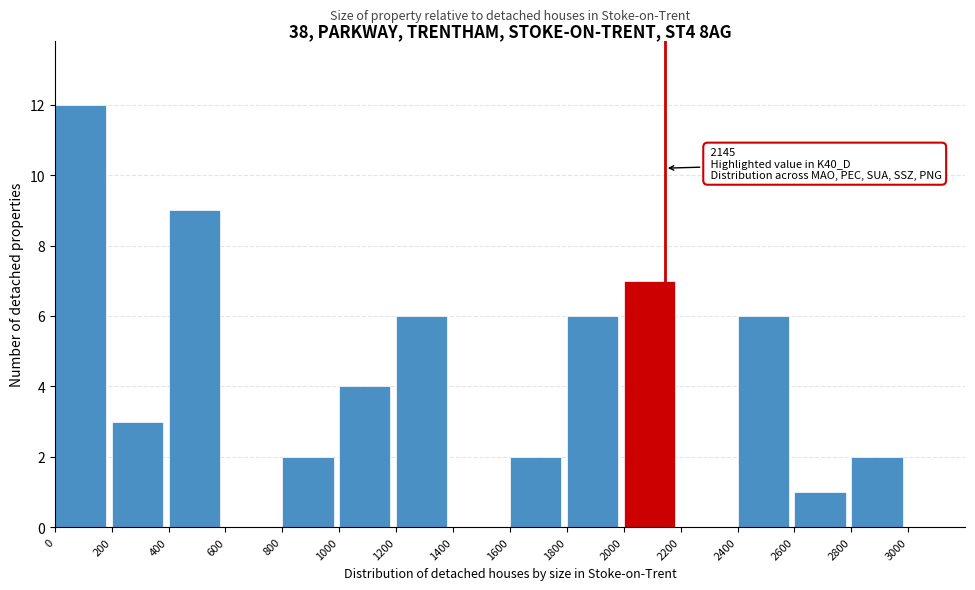

Which range on the x-axis has the tallest bar?

0 to 200